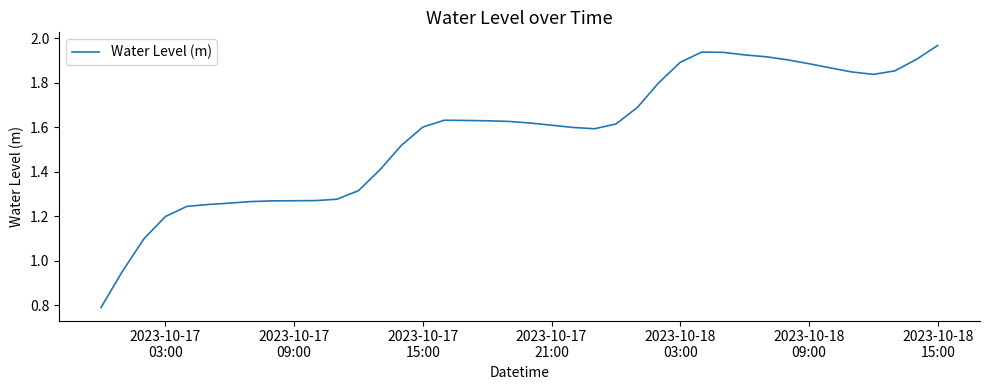

What is the minimum value shown in the chart?

0.8